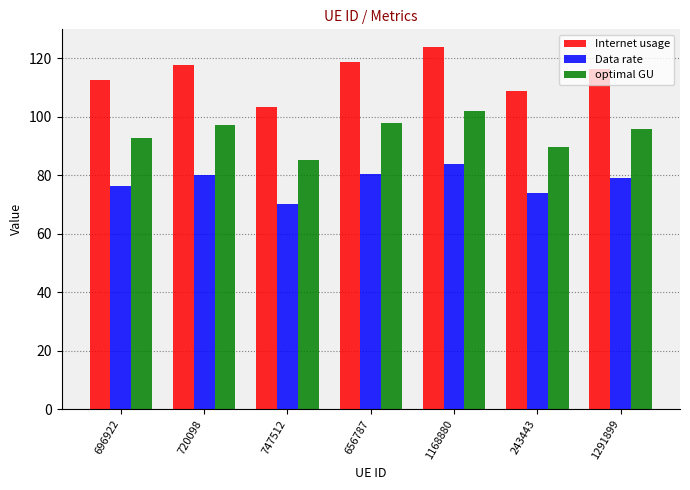

Which series has the largest total across all categories?

Internet usage